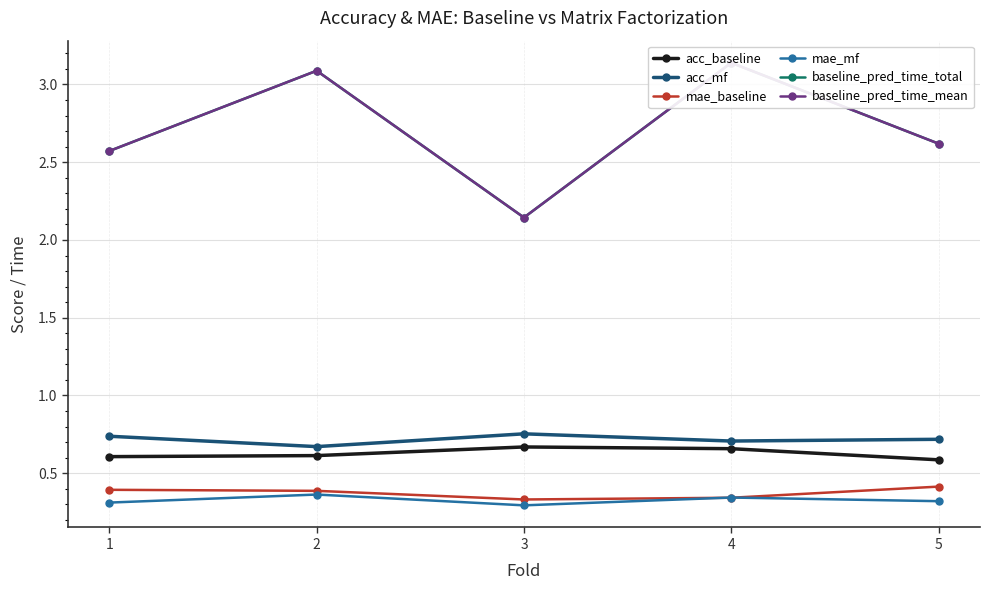

What are all the series names shown in the legend?

acc_baseline, acc_mf, mae_baseline, mae_mf, baseline_pred_time_total, baseline_pred_time_mean